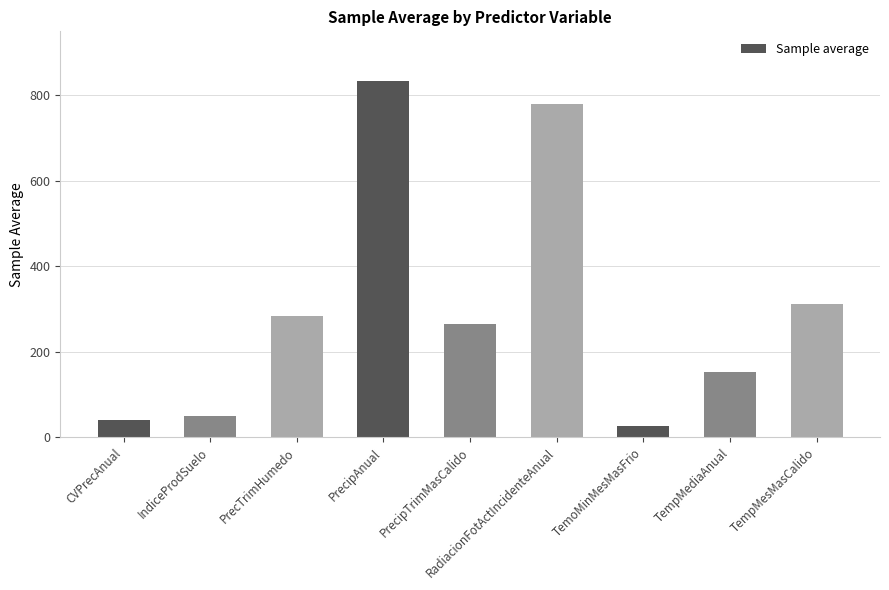

What is the difference between the values at PrecTrimHumedo and TempMediaAnual?

131.5